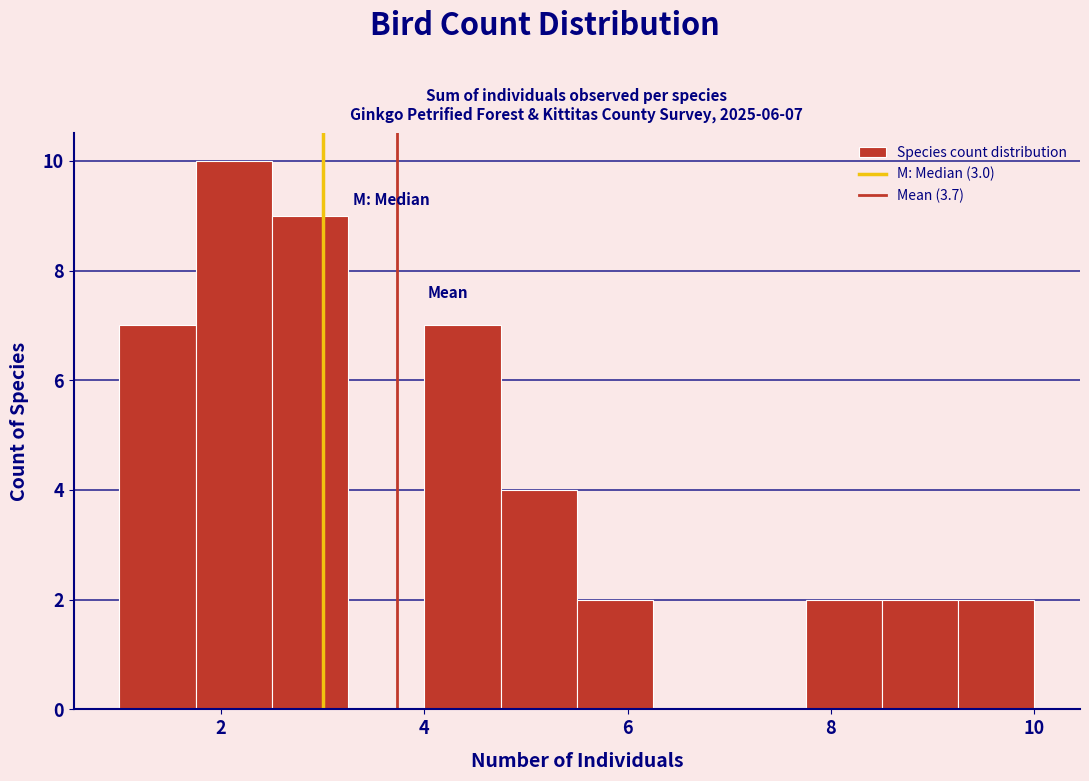

Read against the x-axis, roughly where is the centre of the tallest bar?

2.2